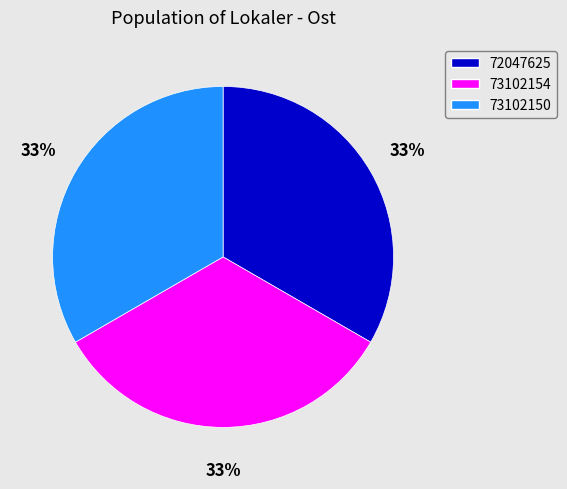

How many segments does this pie chart have?

3